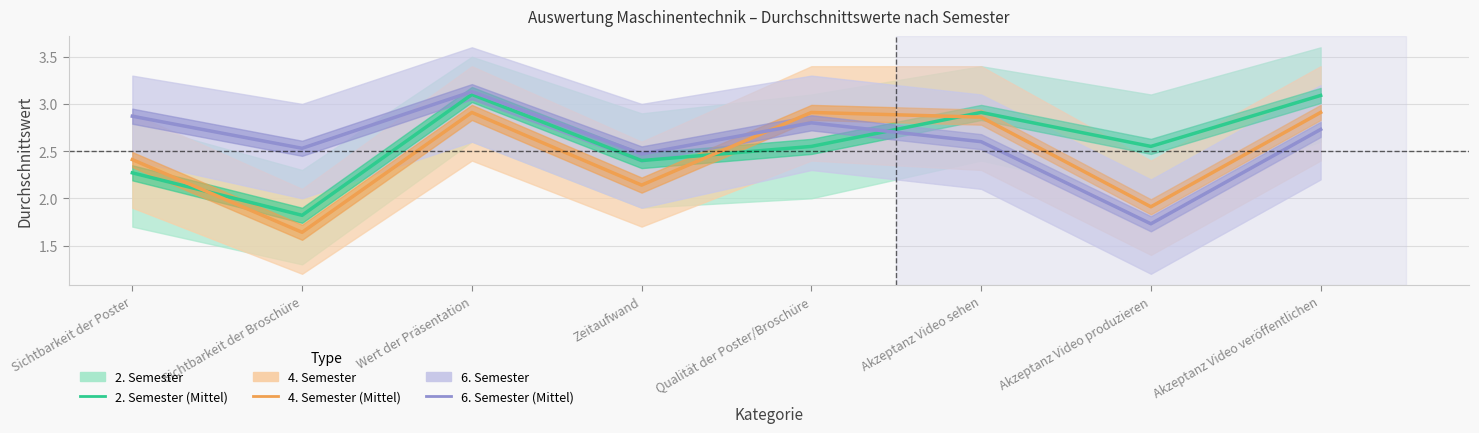

Rank the series at Sichtbarkeit der Poster from highest to lowest value.

6. Semester, 4. Semester, 2. Semester